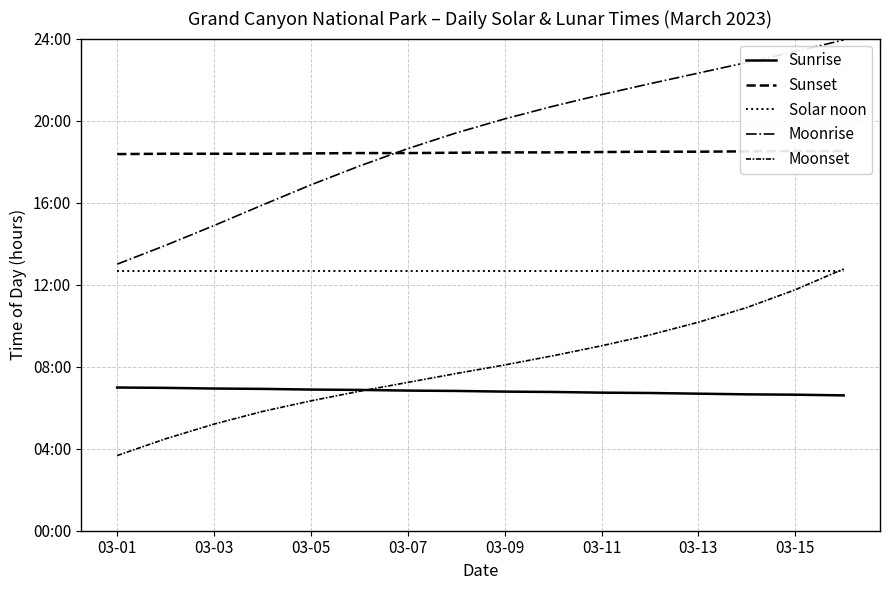

What is the difference between the maximum and minimum values in the Sunrise series?

0.4